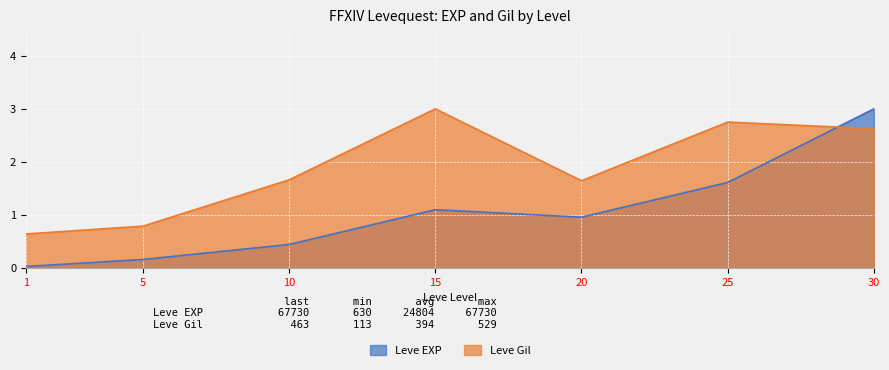

What is the difference between the maximum and minimum values in the Leve EXP series?

3.0